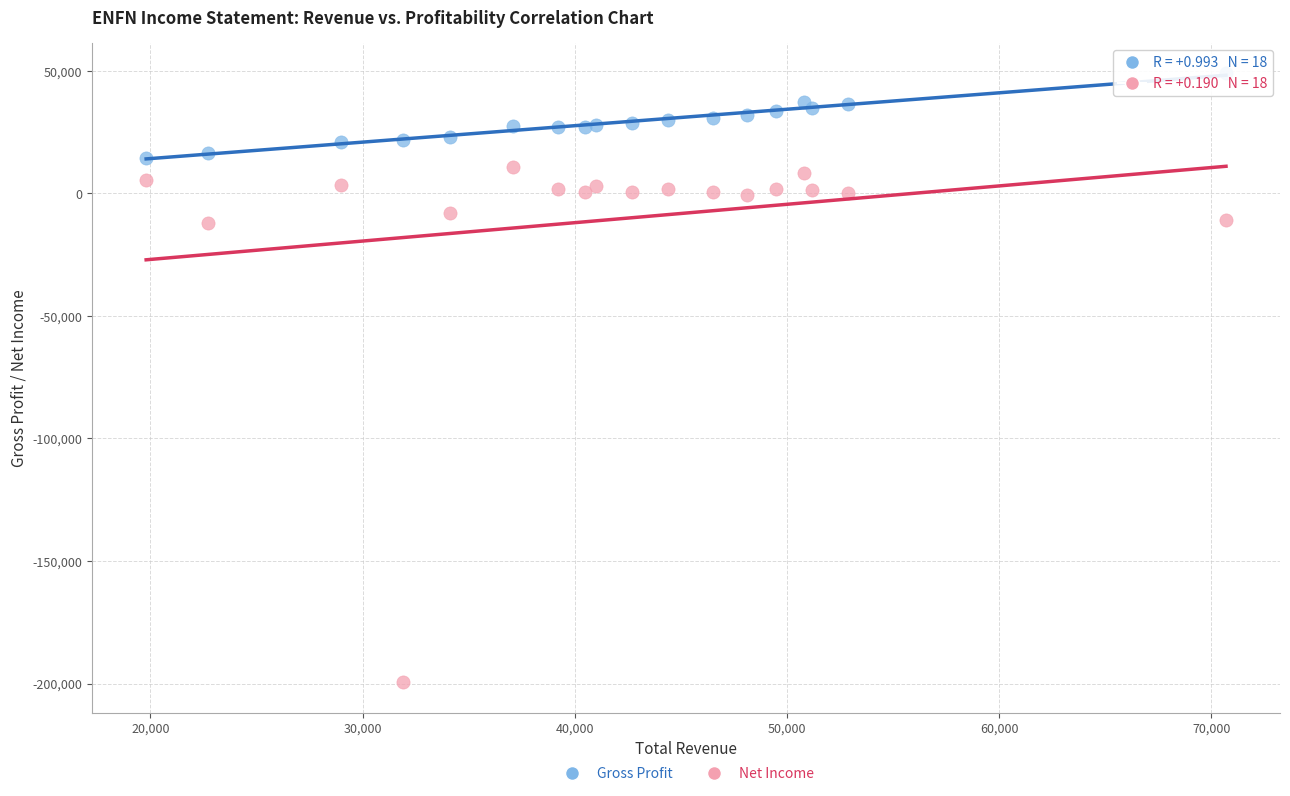

Which series reaches the maximum Y coordinate?

Gross Profit